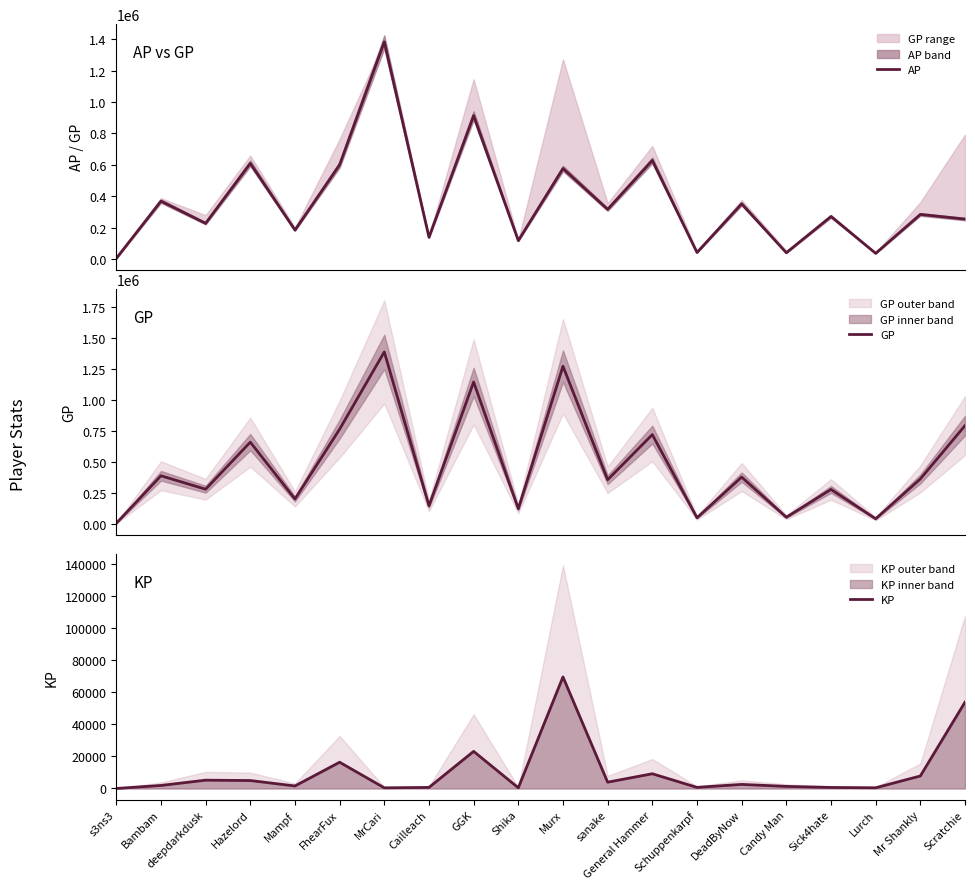

How many interior local peaks does the KP series have?

6